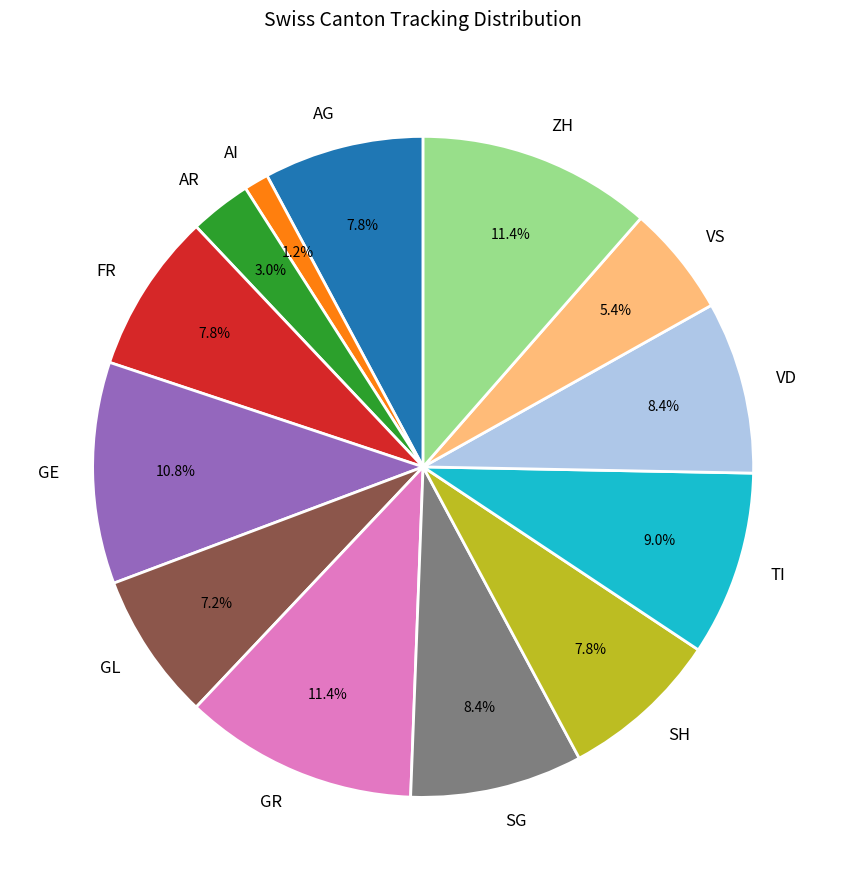

What is the smallest slice in the pie chart?

AI